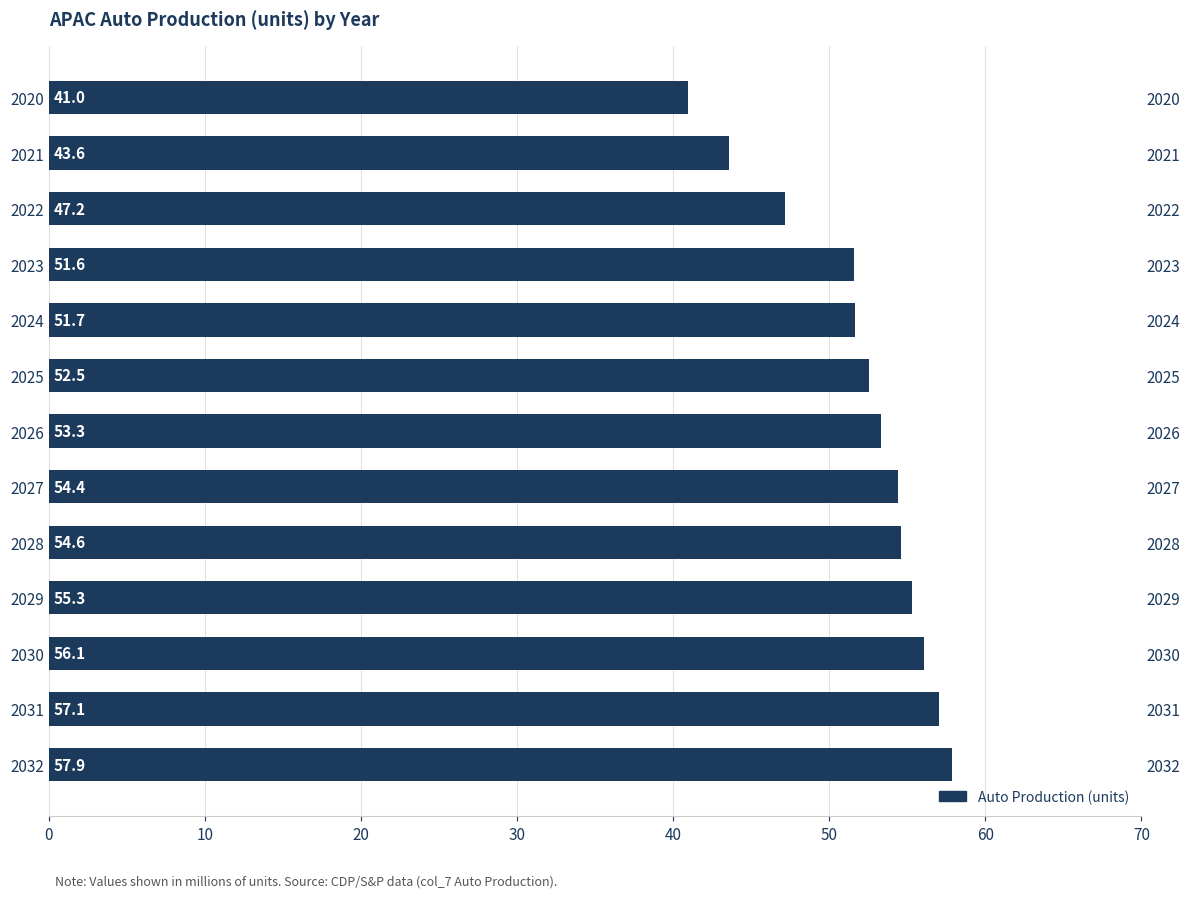

Does the chart contain stacked bars?

No